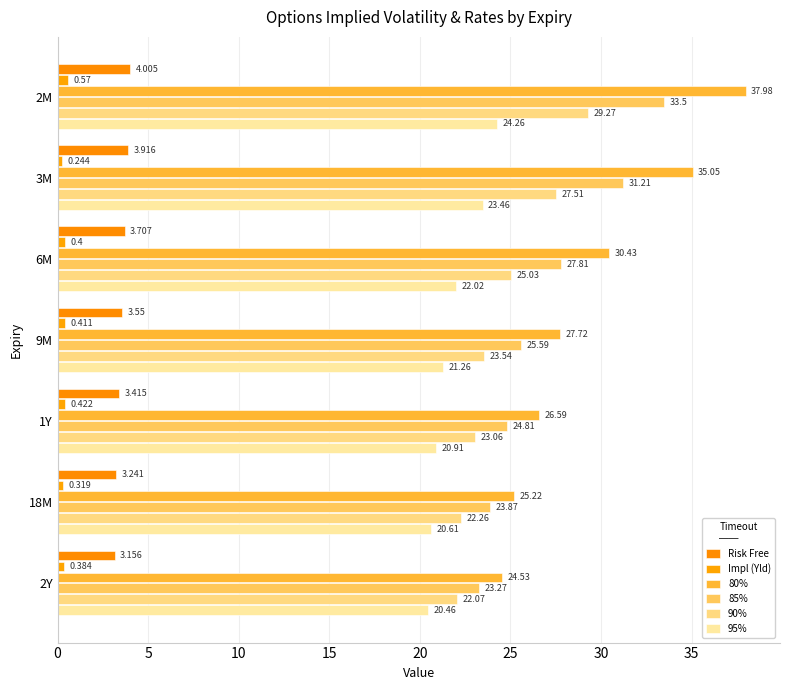

At how many categories does at least one series exceed 4?

7